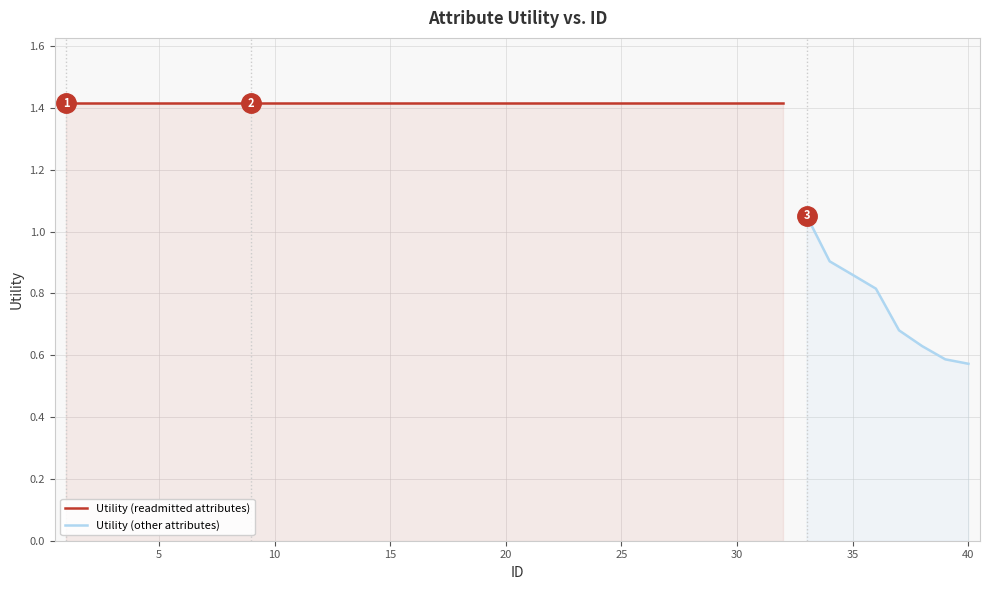

Rank the categories by value from lowest to highest.

40, 39, 38, 37, 36, 35, 34, 33, 1, 2, 3, 4, 5, 6, 7, 8, 9, 10, 11, 12, 13, 14, 15, 16, 17, 18, 19, 20, 21, 22, 23, 24, 25, 26, 27, 28, 29, 30, 31, 32